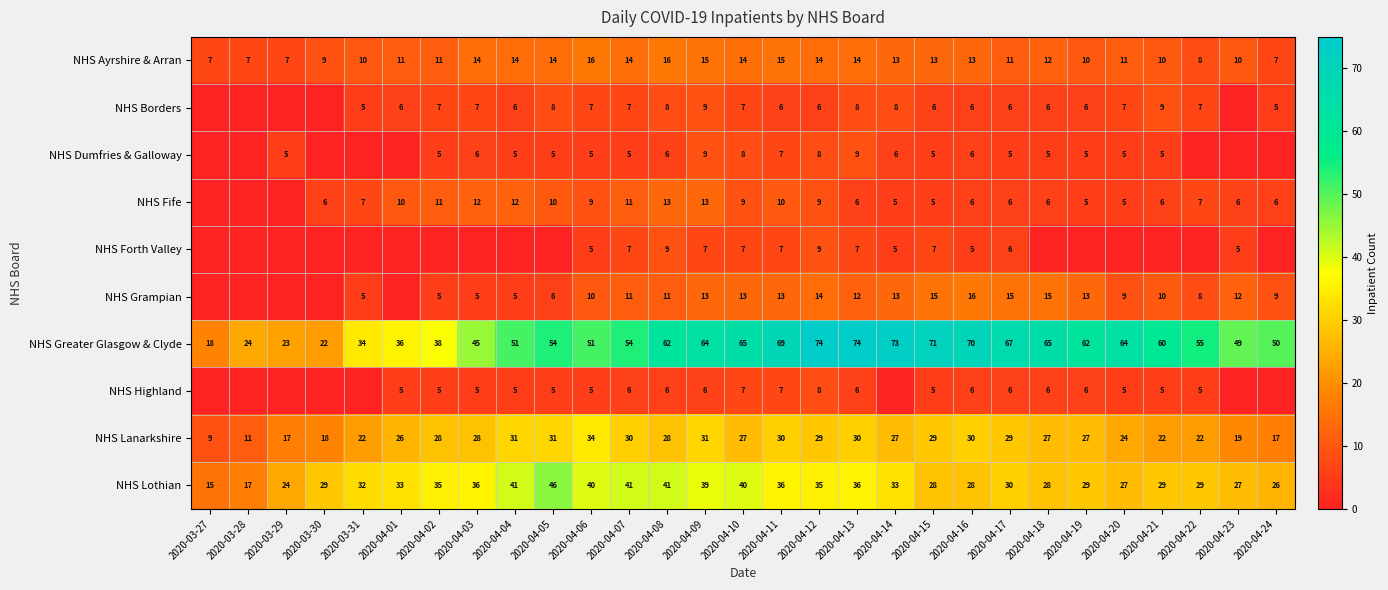

What is the approximate value of NHS Lanarkshire at 2020-04-07, to the nearest 5?

30